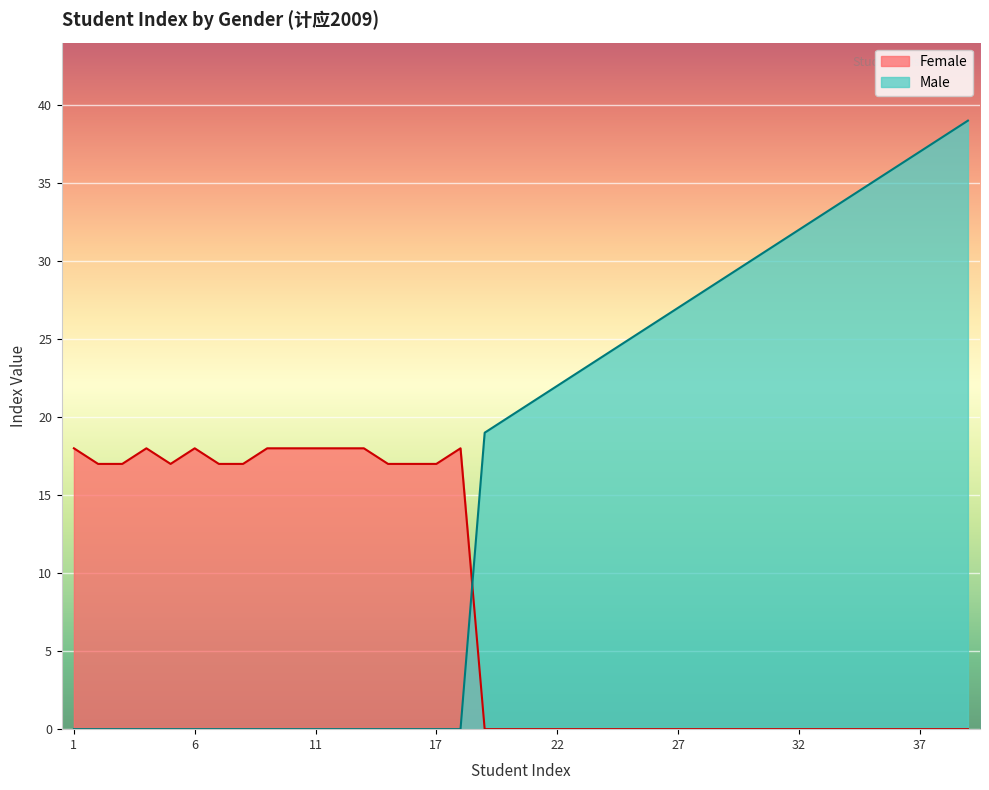

Reading right to left, list all the values displayed in this chart.

Female: 0	0	0	0	0	0	0	0	0	0	0	0	0	0	0	0	0	0	0	0	0	18	17	17	17	18	18	18	18	18	17	17	18	17	18	17	17	18
Male: 39	38	37	36	35	34	33	32	31	30	29	28	27	26	25	24	23	22	21	20	19	0	0	0	0	0	0	0	0	0	0	0	0	0	0	0	0	0